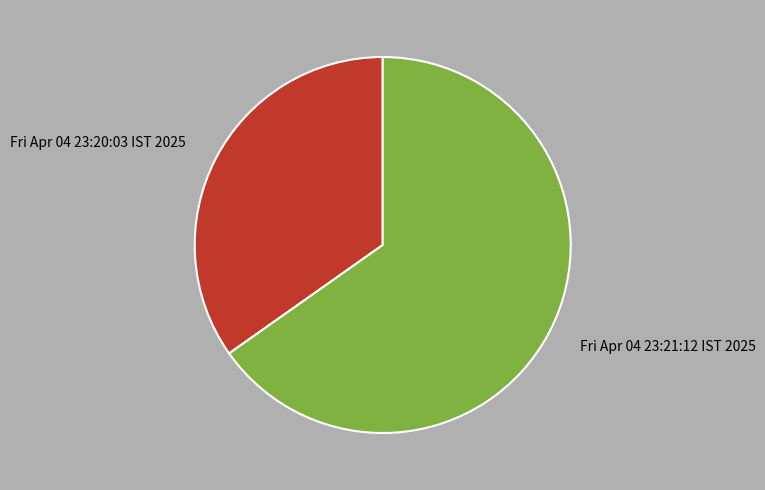

Which slice is the smallest?

Fri Apr 04 23:20:03 IST 2025